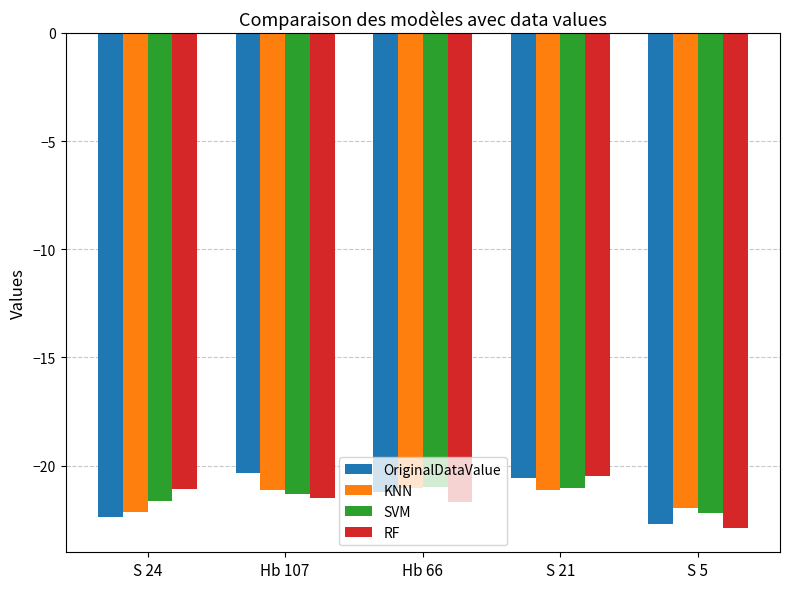

Which series changed the most between Hb 66 and S 5?

OriginalDataValue